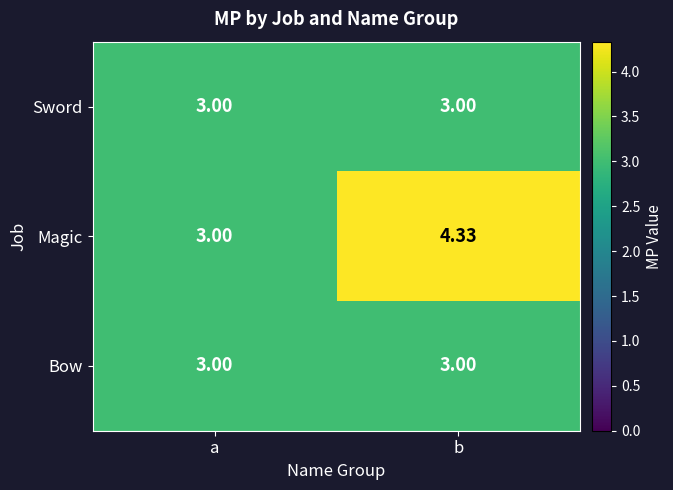

What is the difference between the highest and lowest values at b?

1.3